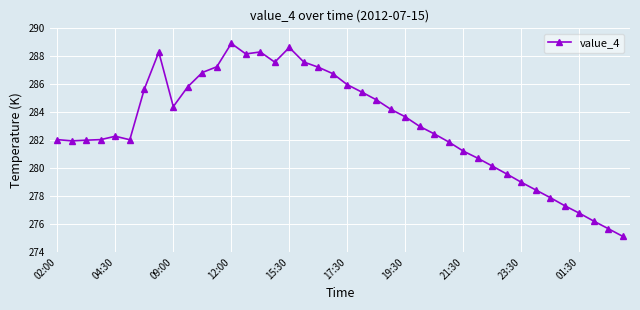

What is the maximum value shown in the chart?

288.9